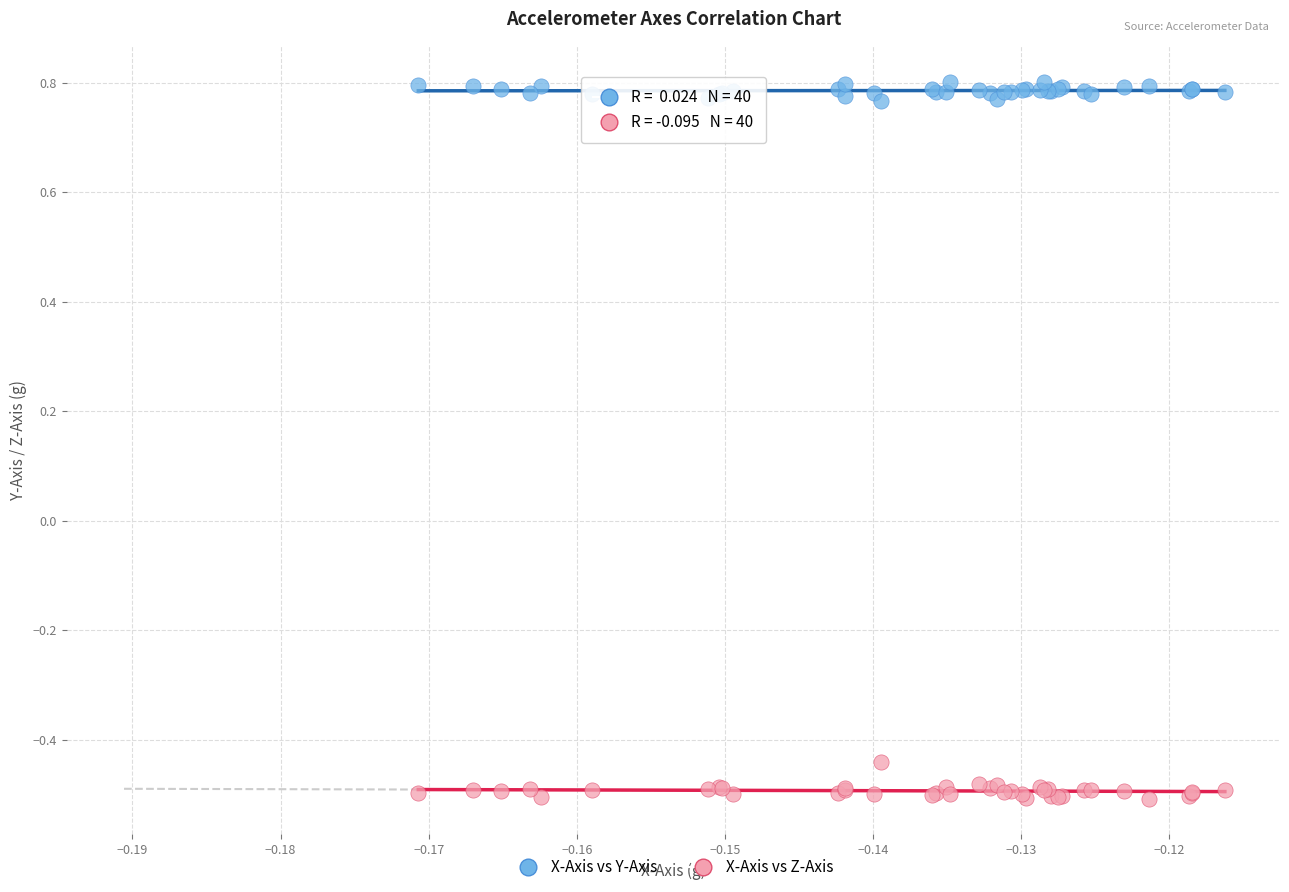

Which series contains the lowest Y value?

X-Axis vs Z-Axis